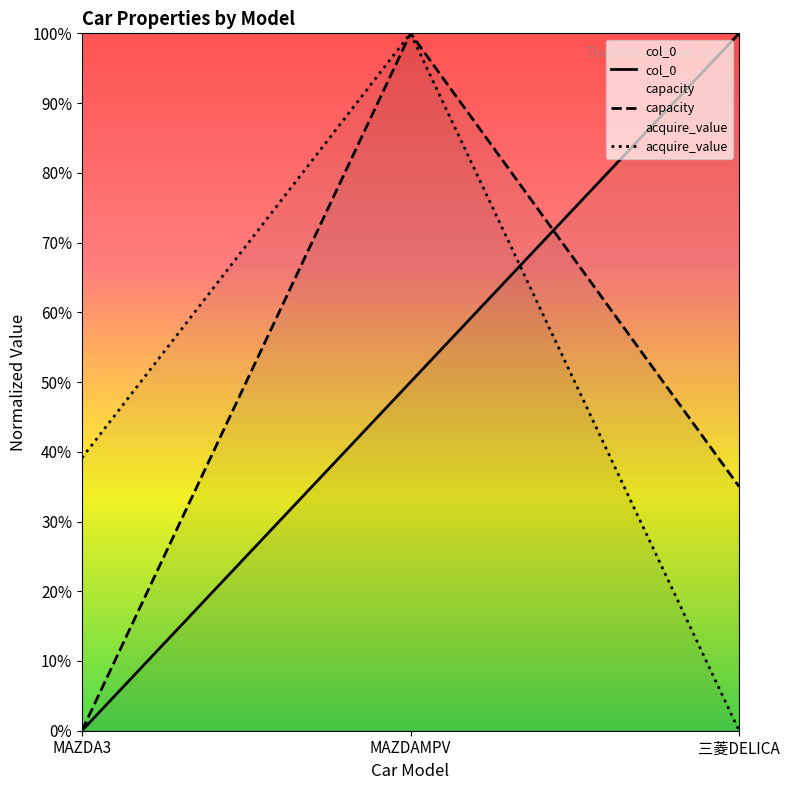

What is the total value across all series at 三菱DELICA?

1.3